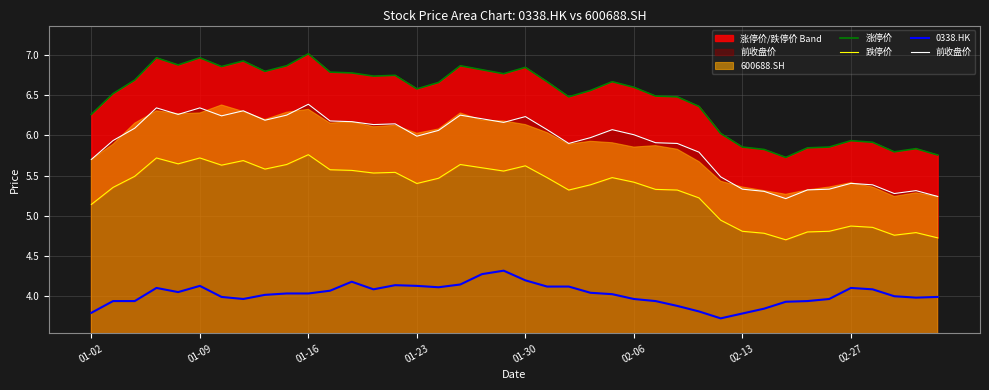

How many lines are shown in the chart?

4